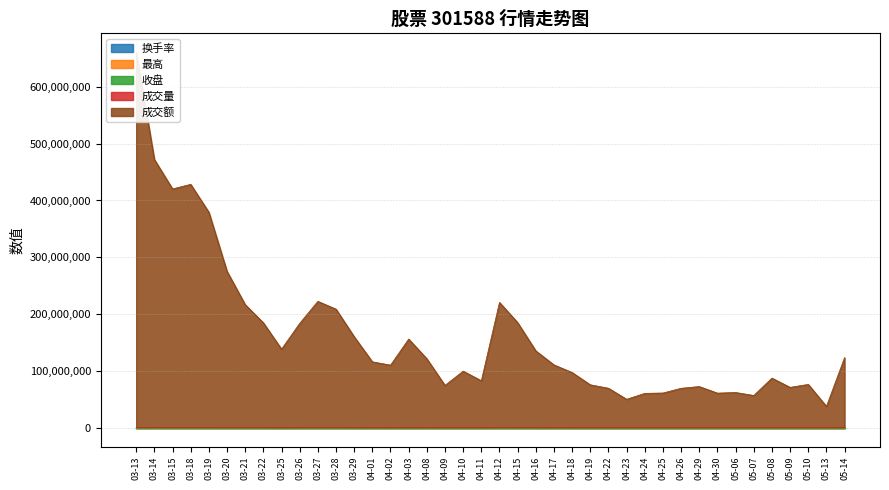

Where is the first local maximum for 成交额?

03-18